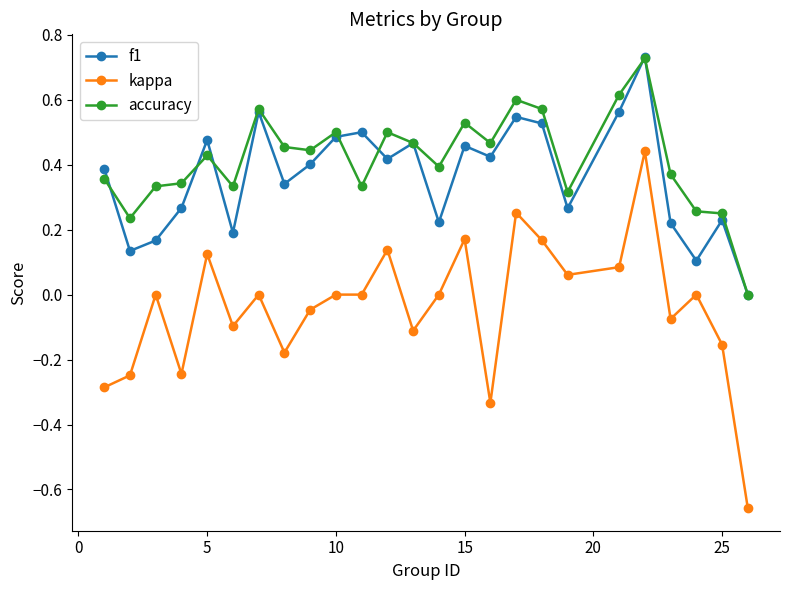

What are all the series names shown in the legend?

f1, kappa, accuracy